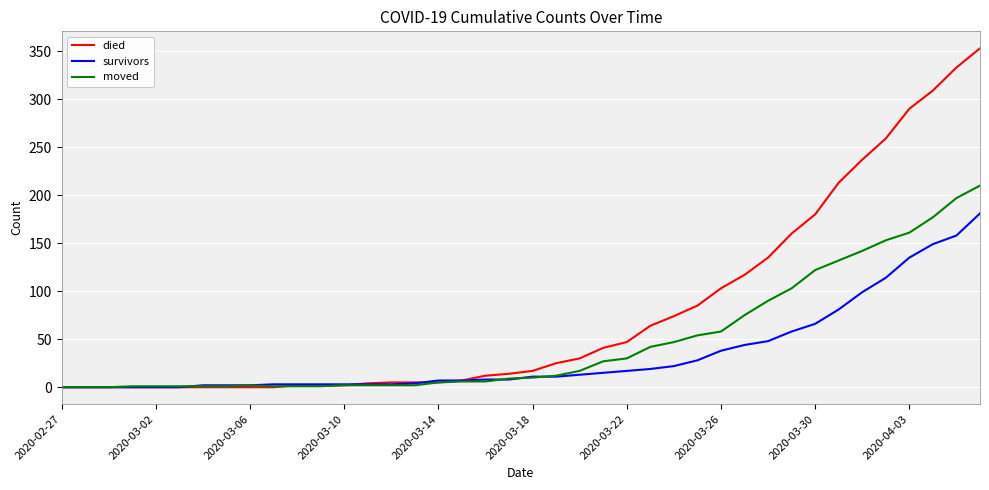

Which series has the largest range (max minus min)?

died